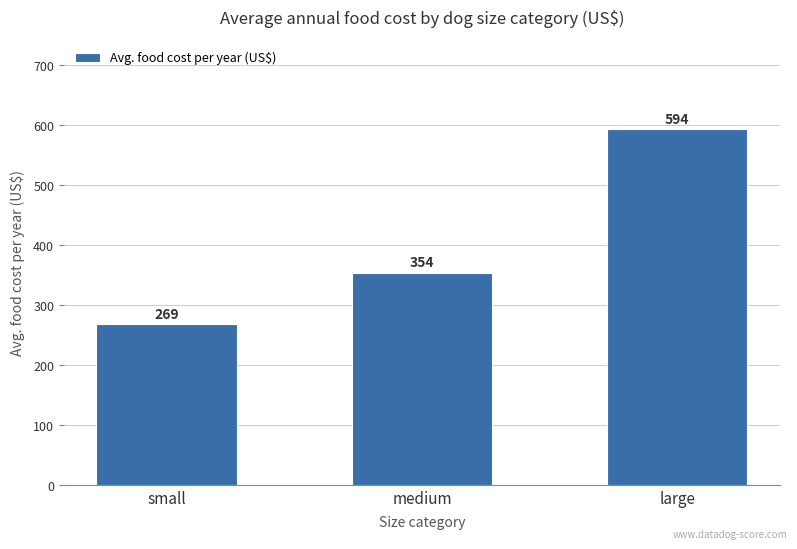

How many data points does each series have?

3